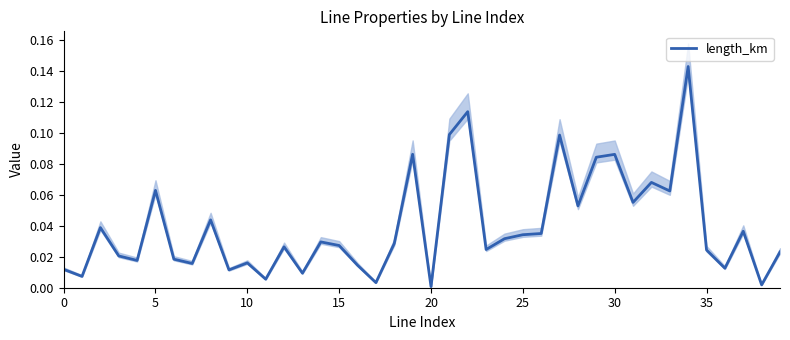

How many interior local peaks (higher than both neighbors) does the data have?

13